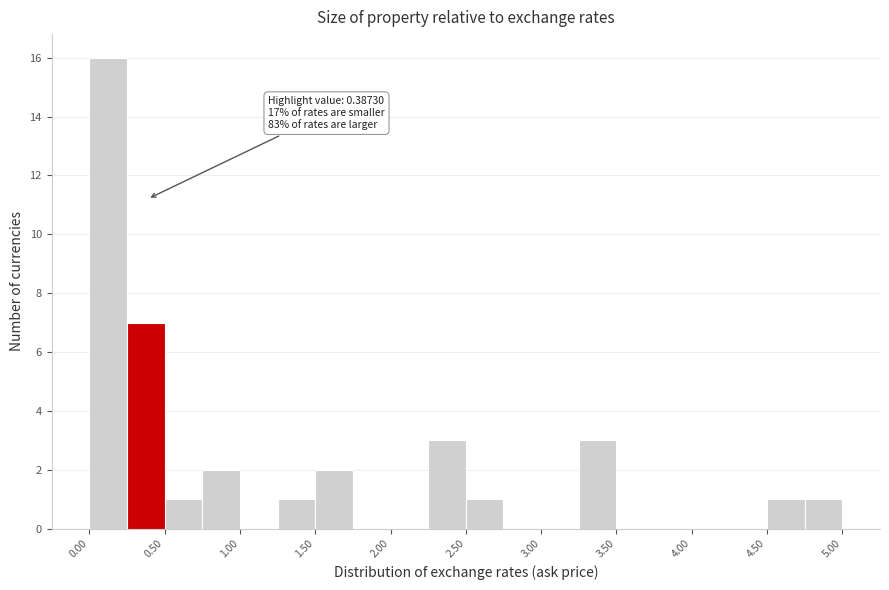

Over which range of the x-axis is the bar tallest?

0.00 to 0.25